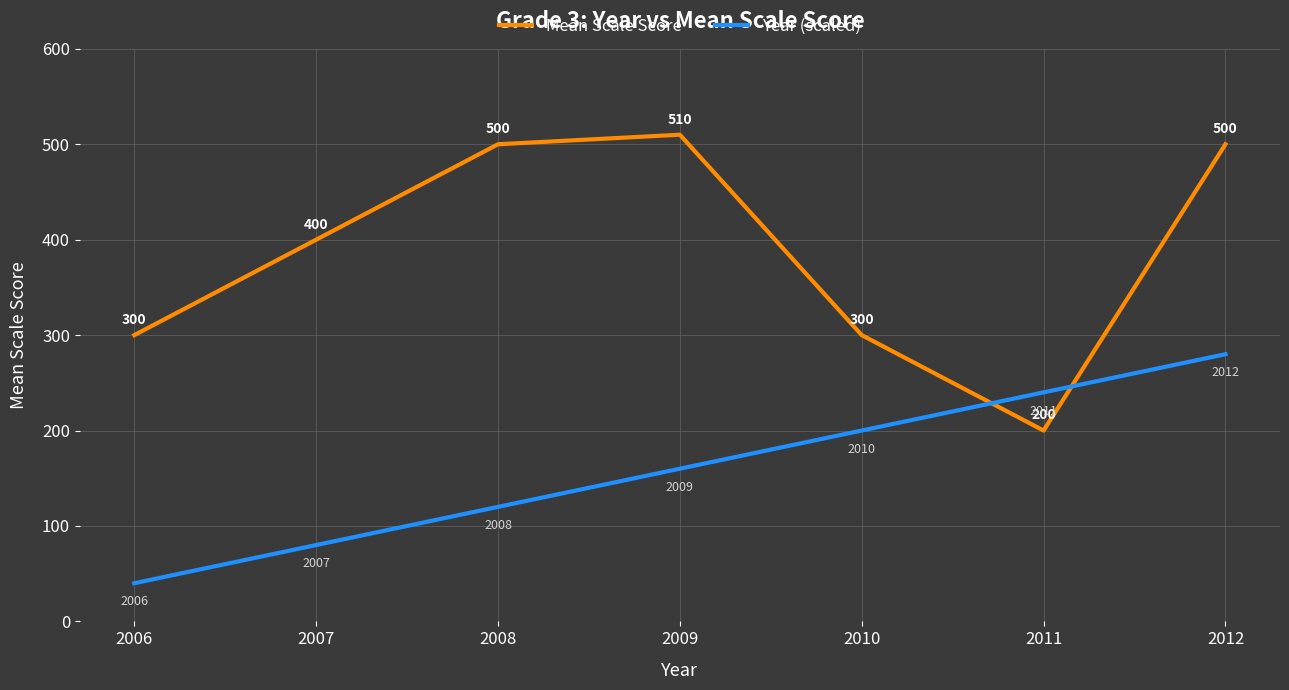

Which series has the largest total across all categories?

Mean Scale Score